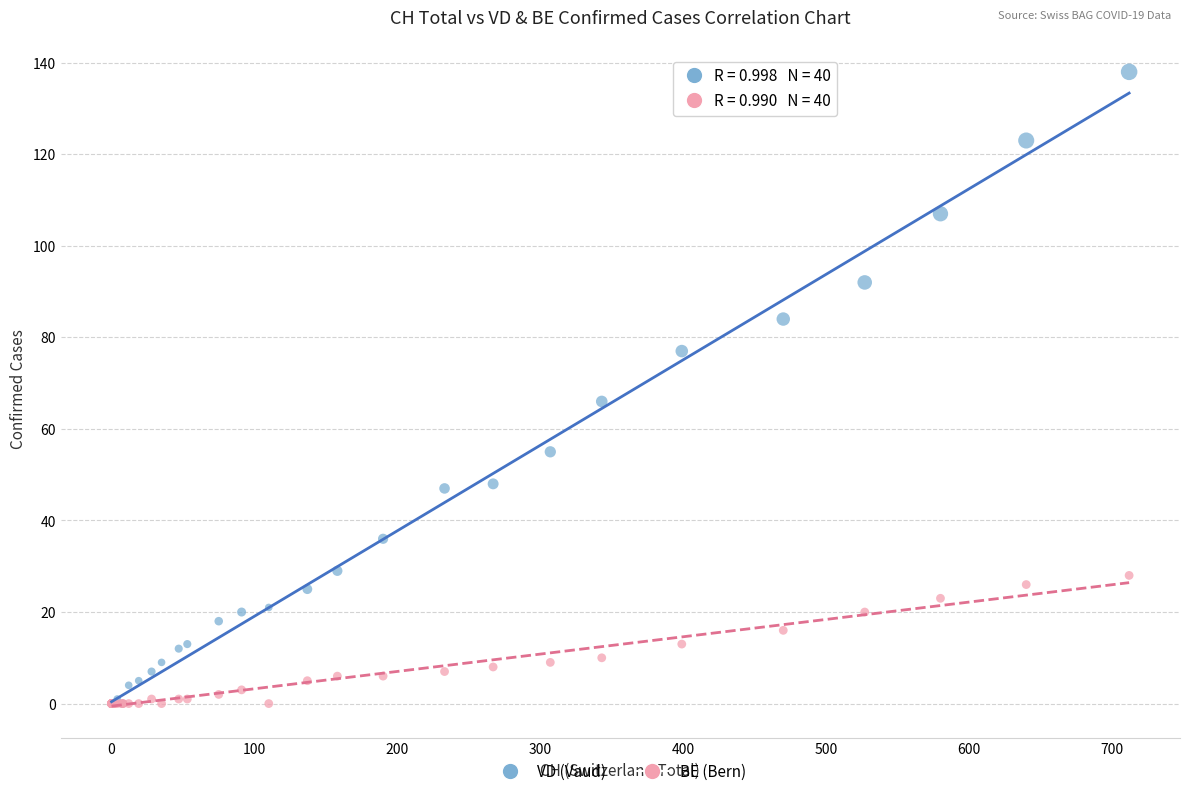

Which series has the widest spread of Y values?

VD (Vaud)